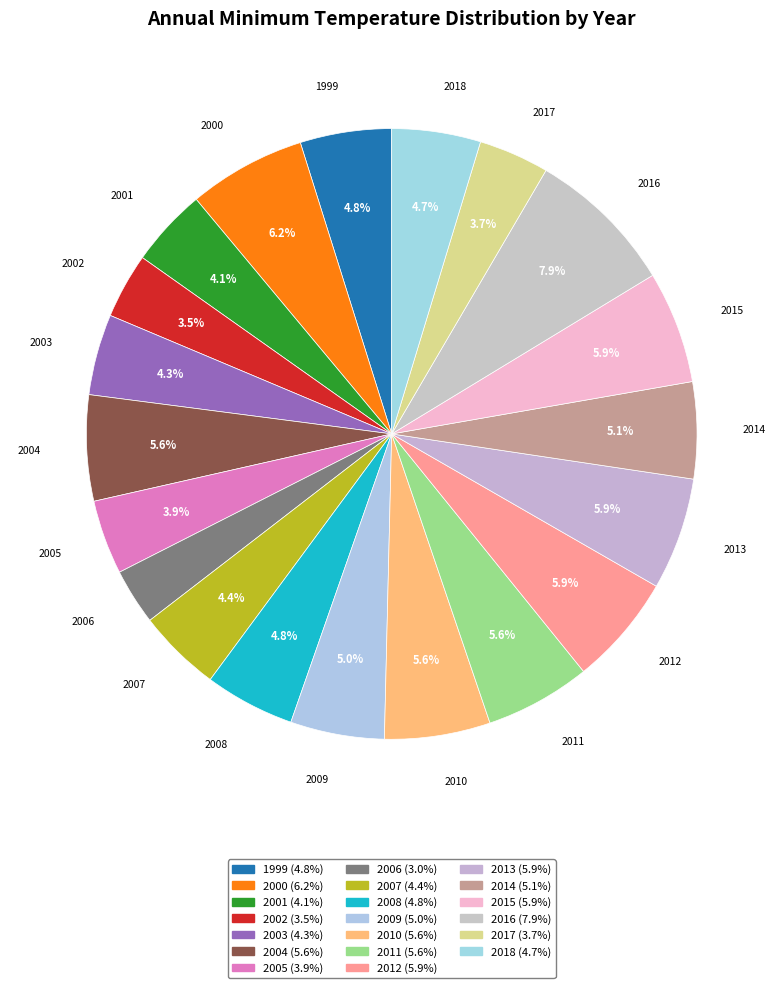

The 2018 slice represents 5% of the pie. True or false?

True